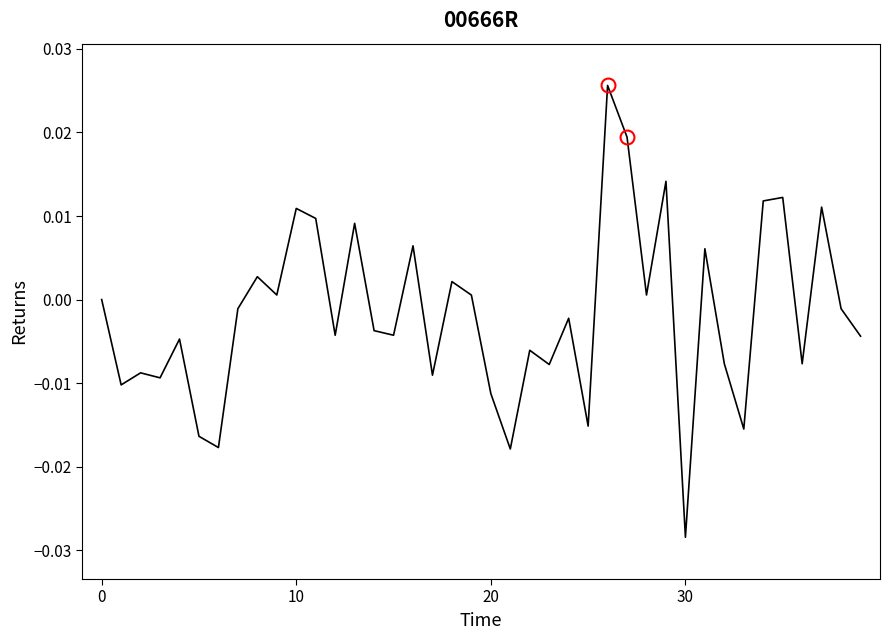

Which category has the lowest value across all series?

30